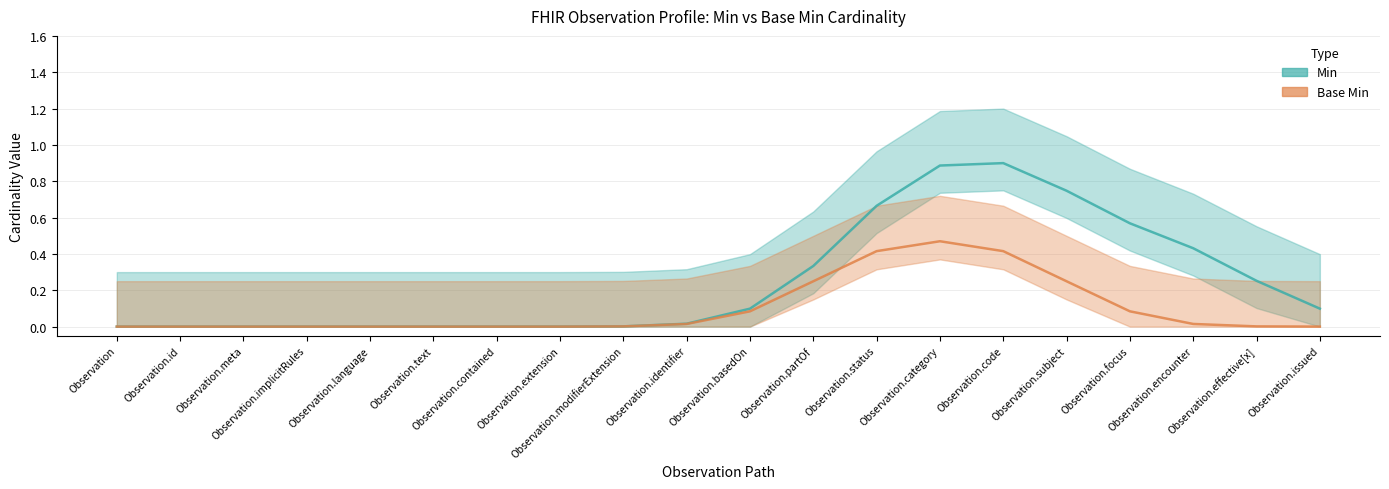

What is the difference between the Min values at Observation.status and Observation.id?

1